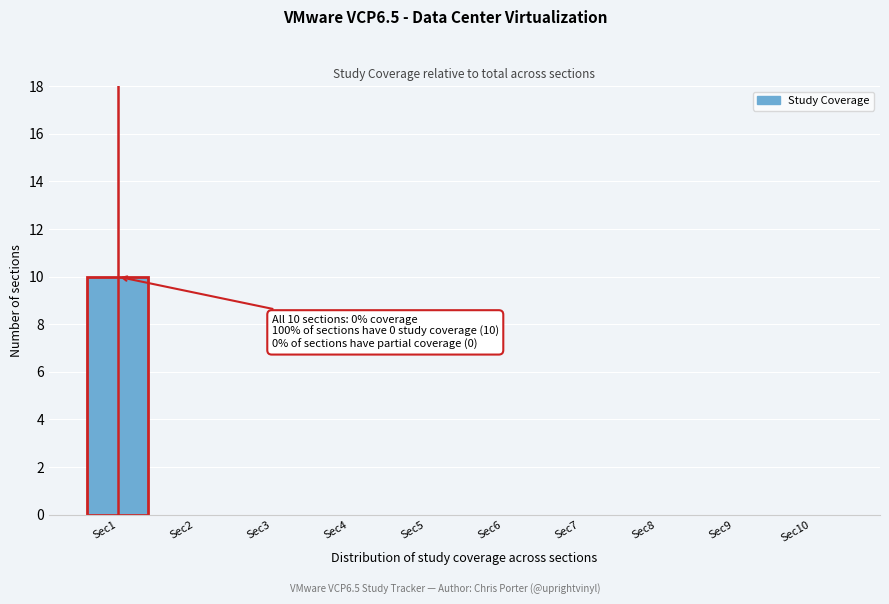

Reading right to left, transcribe all the data shown in this chart.

Sec10=0	Sec9=0	Sec8=0	Sec7=0	Sec6=0	Sec5=0	Sec4=0	Sec3=0	Sec2=0	Sec1=10